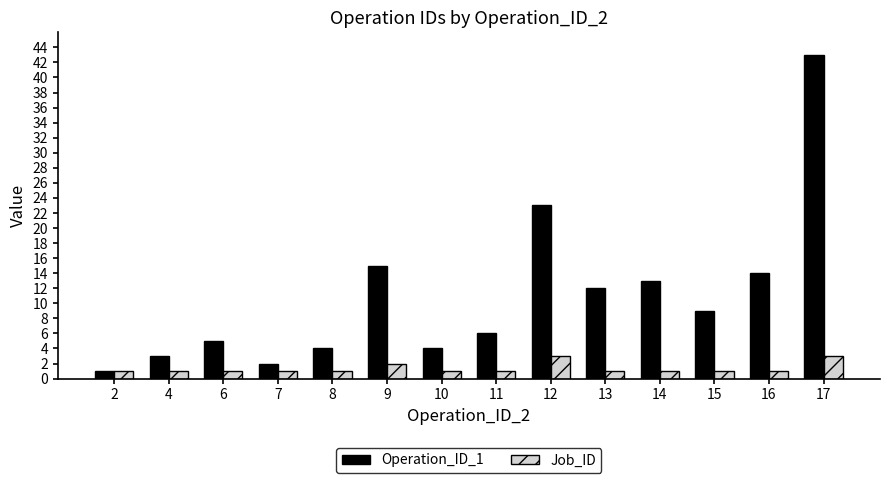

Reading left to right, extract all data points from this chart.

Operation_ID_1: 1	3	5	2	4	15	4	6	23	12	13	9	14	43
Job_ID: 1	1	1	1	1	2	1	1	3	1	1	1	1	3